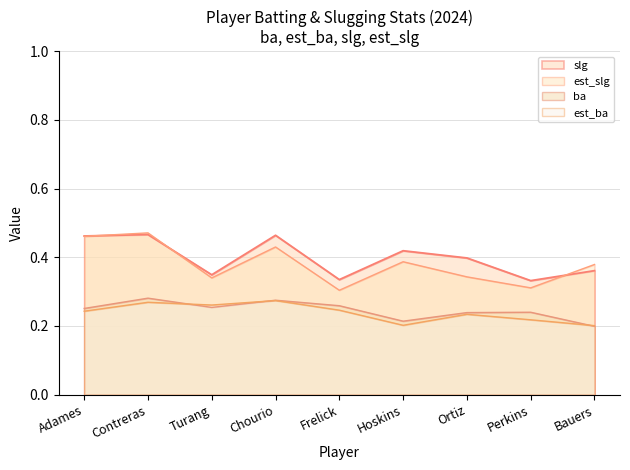

Is the value of est_ba at Perkins greater than the value of slg at Contreras?

No